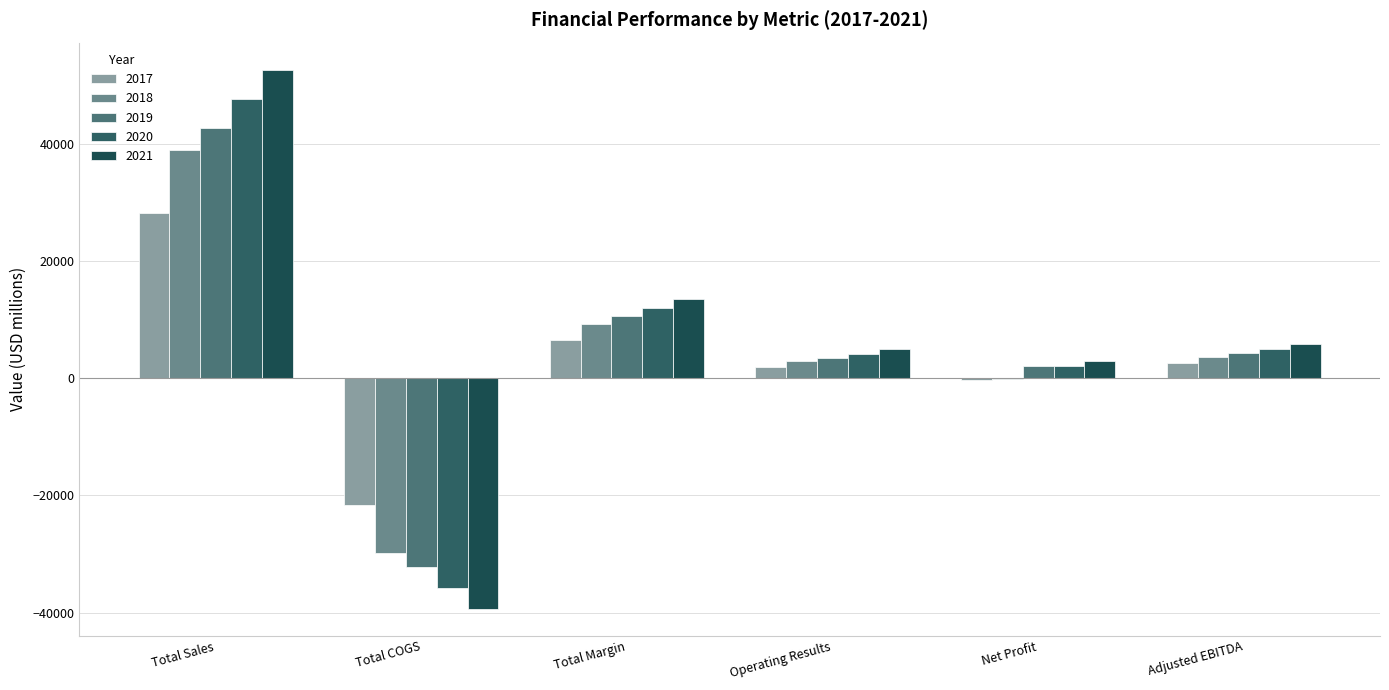

The 2017 series shows 41719.8 at Total Sales. True or false?

False